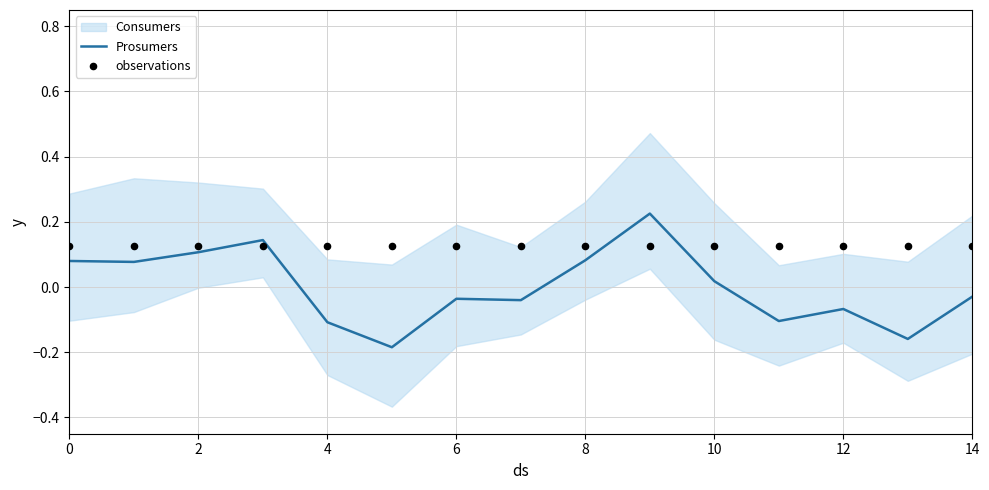

Which series has the largest Y range (max minus min)?

Prosumers